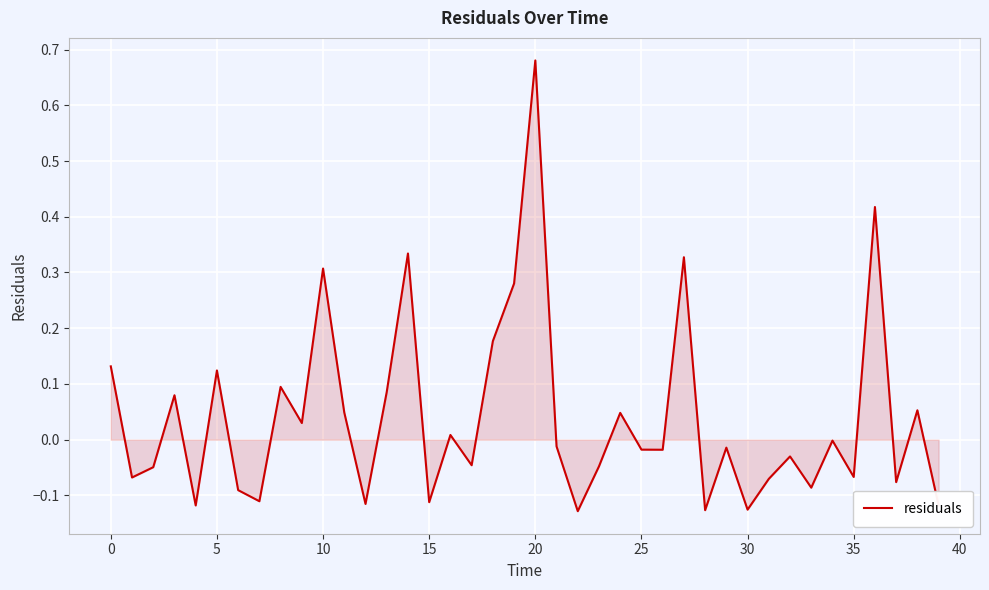

What is the difference between the maximum and minimum values?

0.8